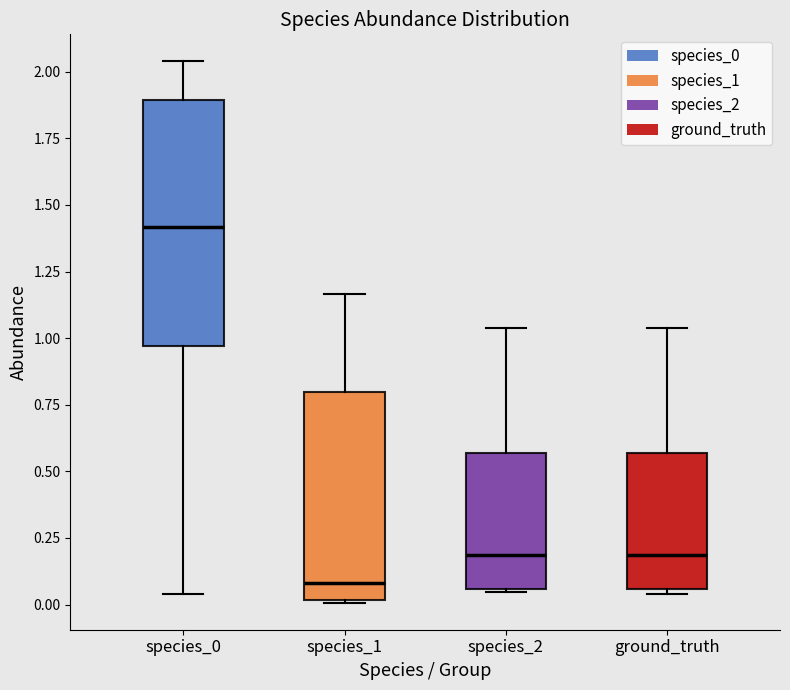

Comparing the boxes themselves (not the whiskers), which one is the tallest?

species_0